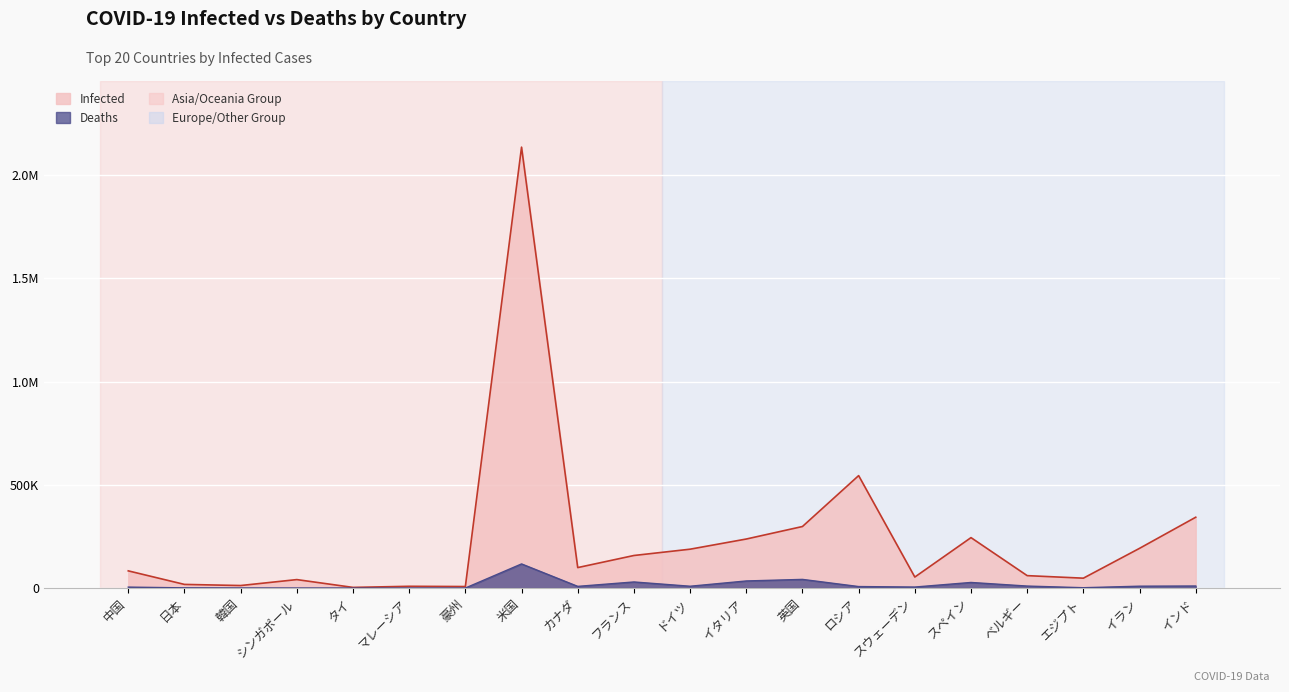

What is the label of the 3rd point from the right?

エジプト